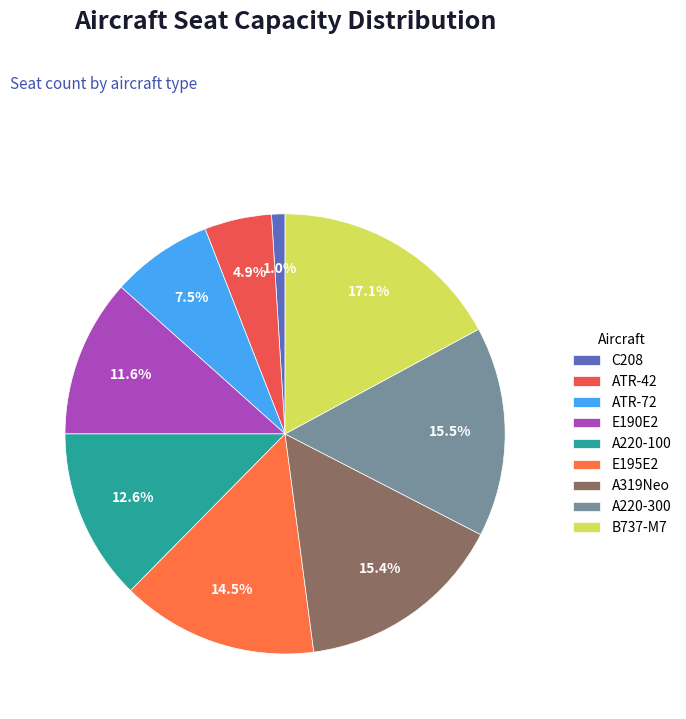

What is the ratio of the value at E195E2 to the value at C208?

14.7